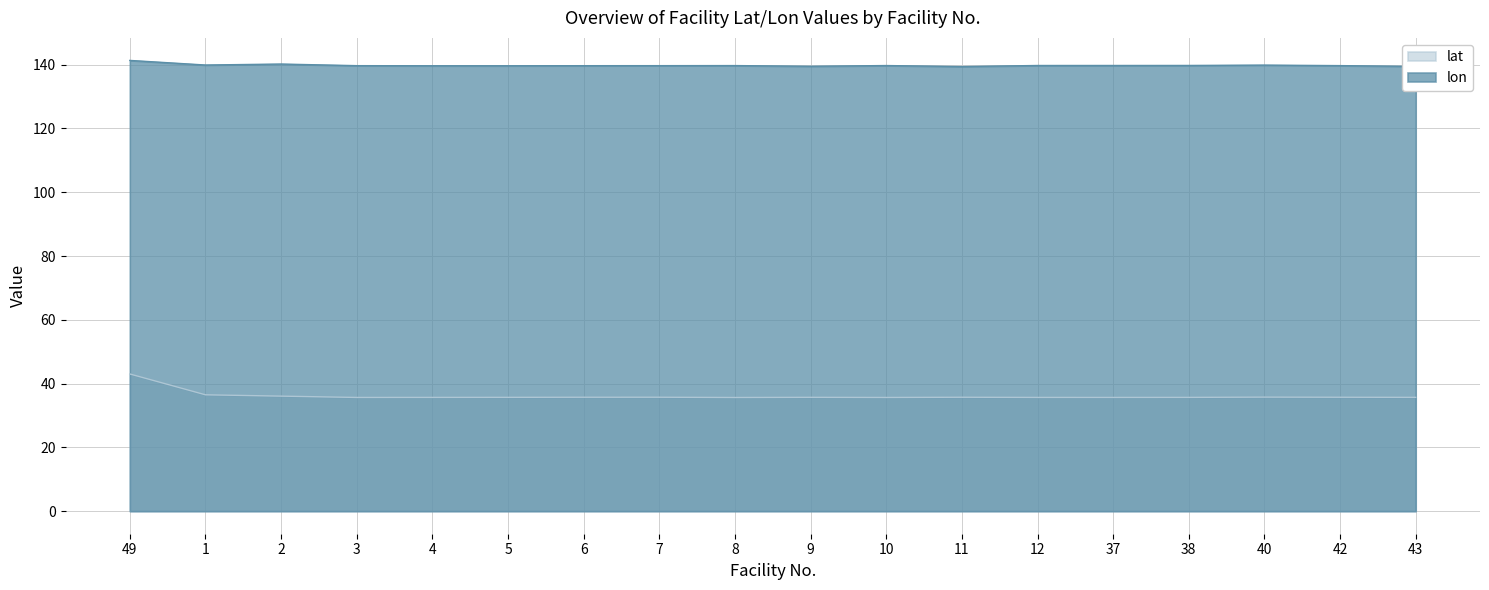

List the series in order of their overall mean, lowest first.

lat, lon